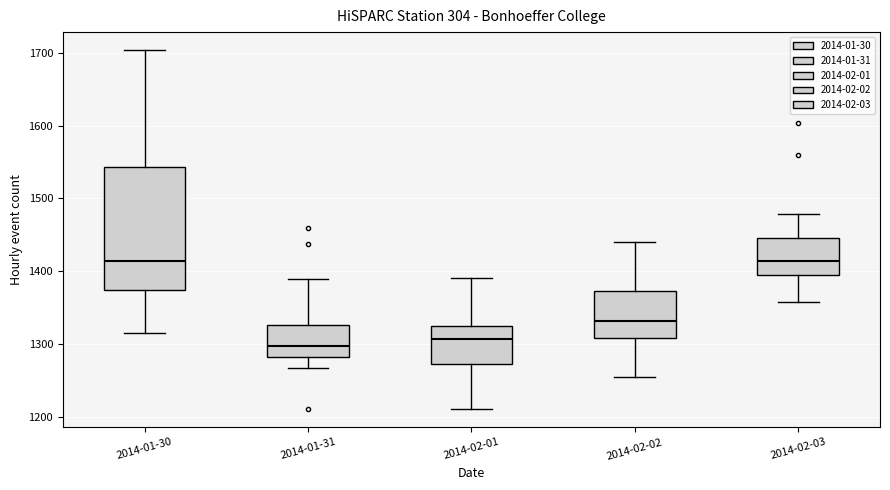

Reading left to right, read every box against the y-axis: the position of its median line, the range the box covers, and the ends of its whiskers. The values are not printed on the chart, so give them approximately, as read against the axis.

2014-01-30: median 1410, box 1370 to 1540, whiskers 1320 to 1700
2014-01-31: median 1300, box 1280 to 1330, whiskers 1270 to 1390
2014-02-01: median 1310, box 1270 to 1330, whiskers 1210 to 1390
2014-02-02: median 1330, box 1310 to 1370, whiskers 1260 to 1440
2014-02-03: median 1410, box 1390 to 1450, whiskers 1360 to 1480